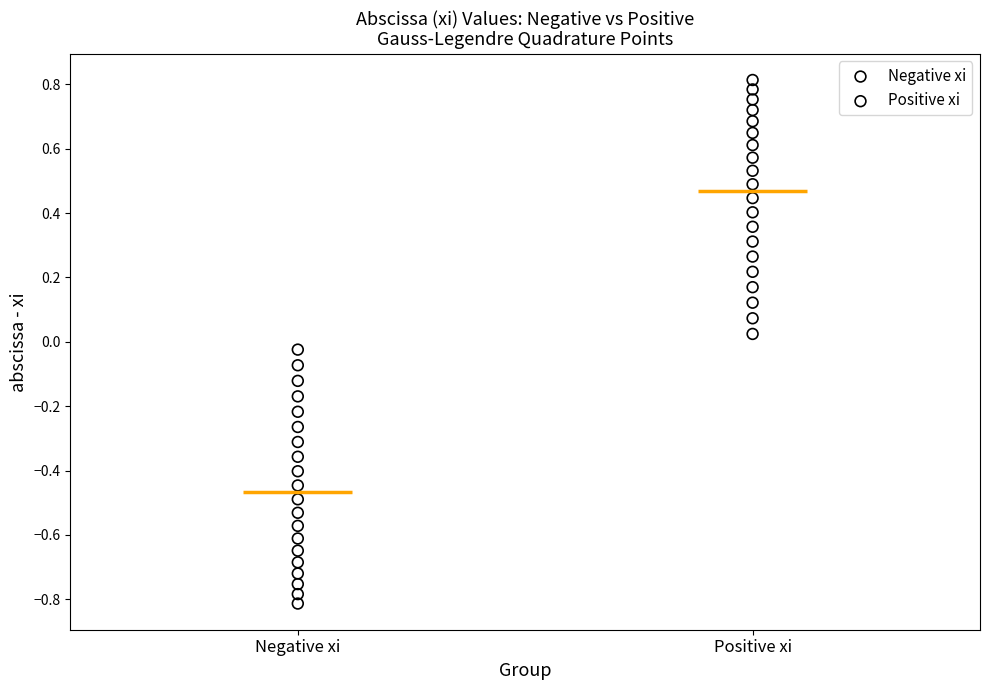

What are all the series names shown in the legend?

Negative xi, Positive xi